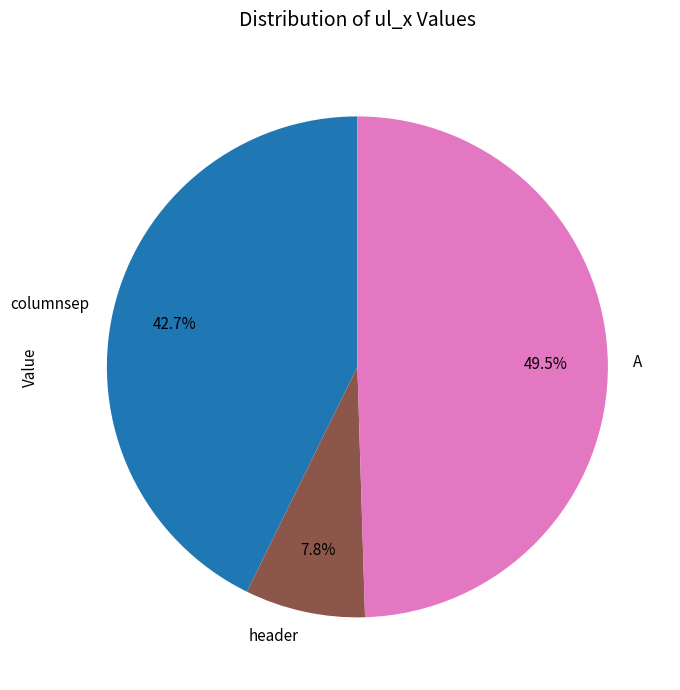

Rank the categories by value from lowest to highest.

header, columnsep, A